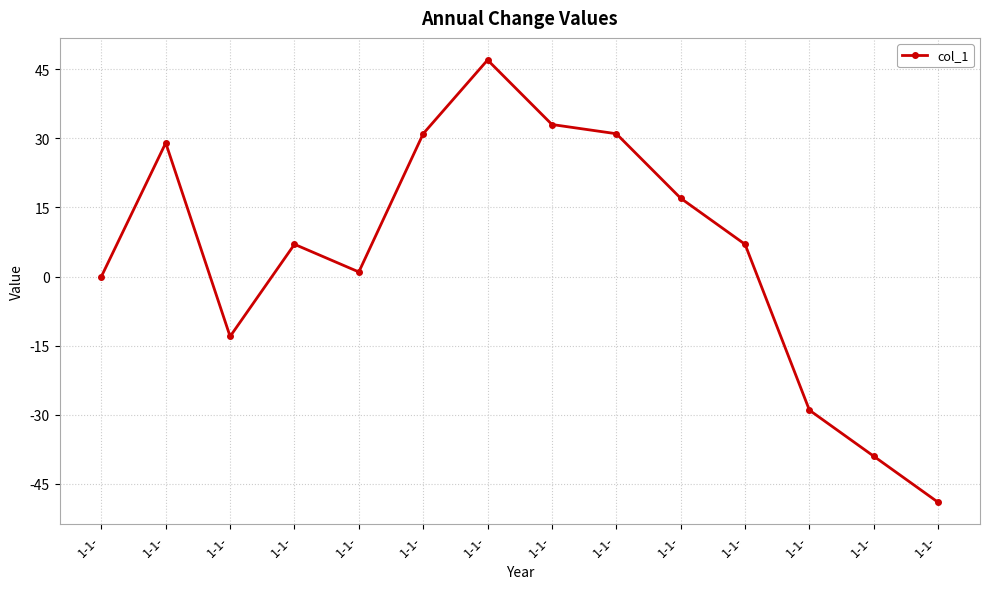

What is the average value?

5